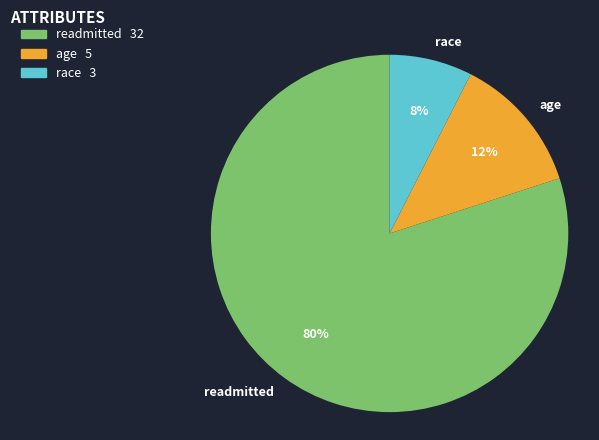

To the nearest percent, what is the difference between the readmitted and race slice percentages?

72%